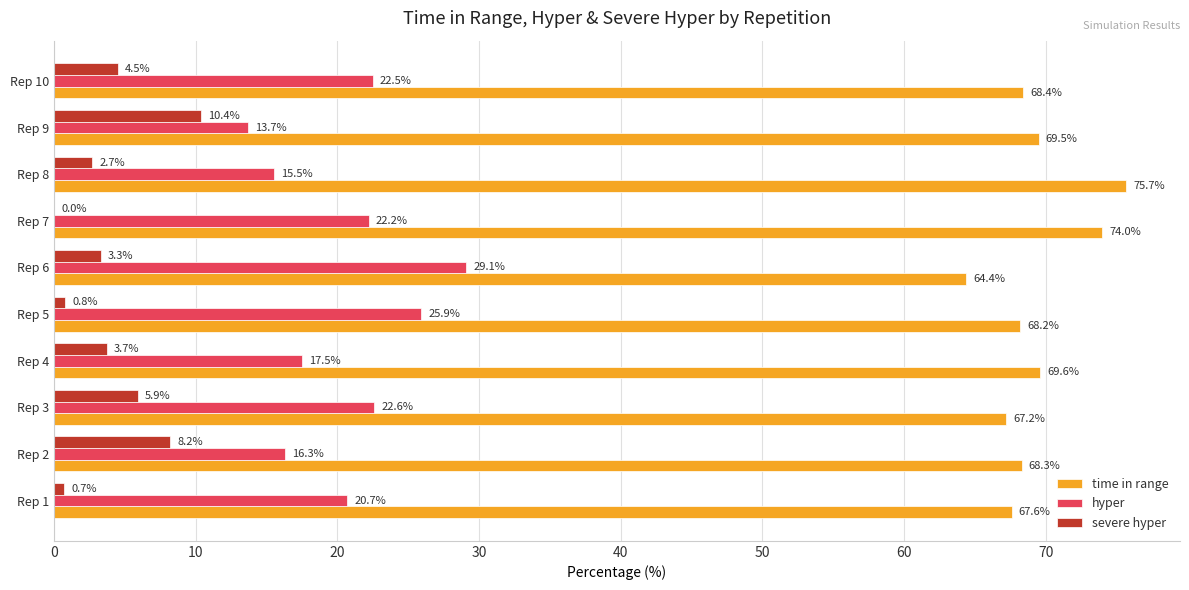

True or false: severe hyper has a value of 0.7 at Rep 1.

True